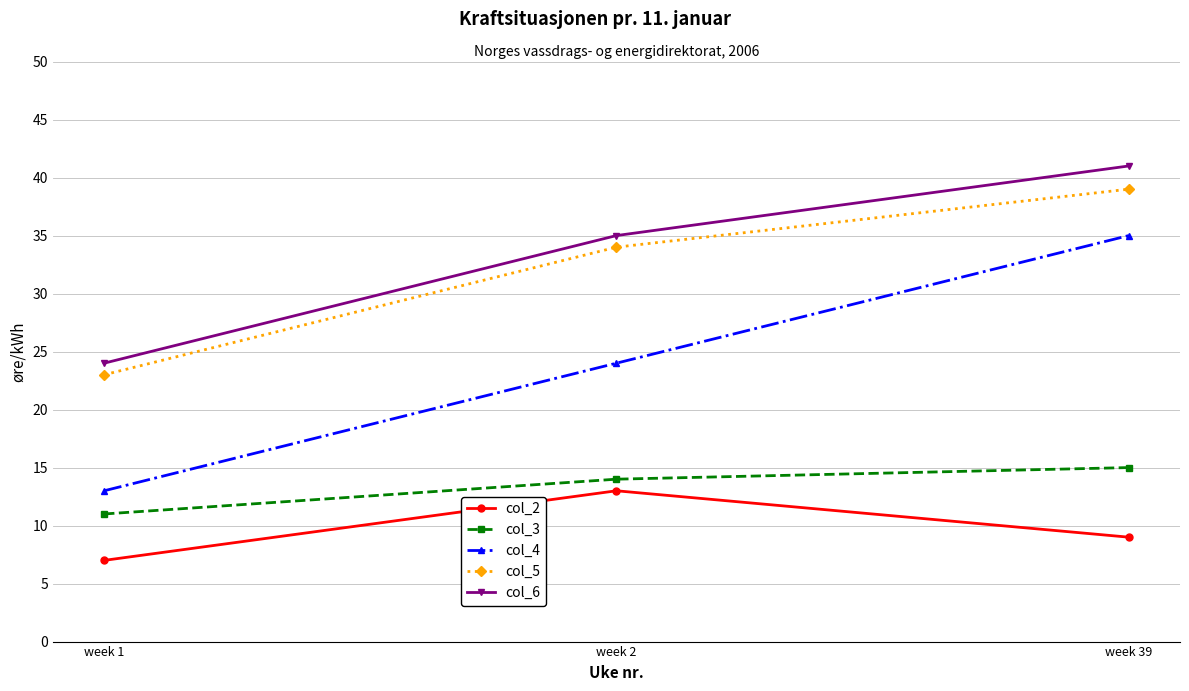

Which series has the widest spread of values?

col_4